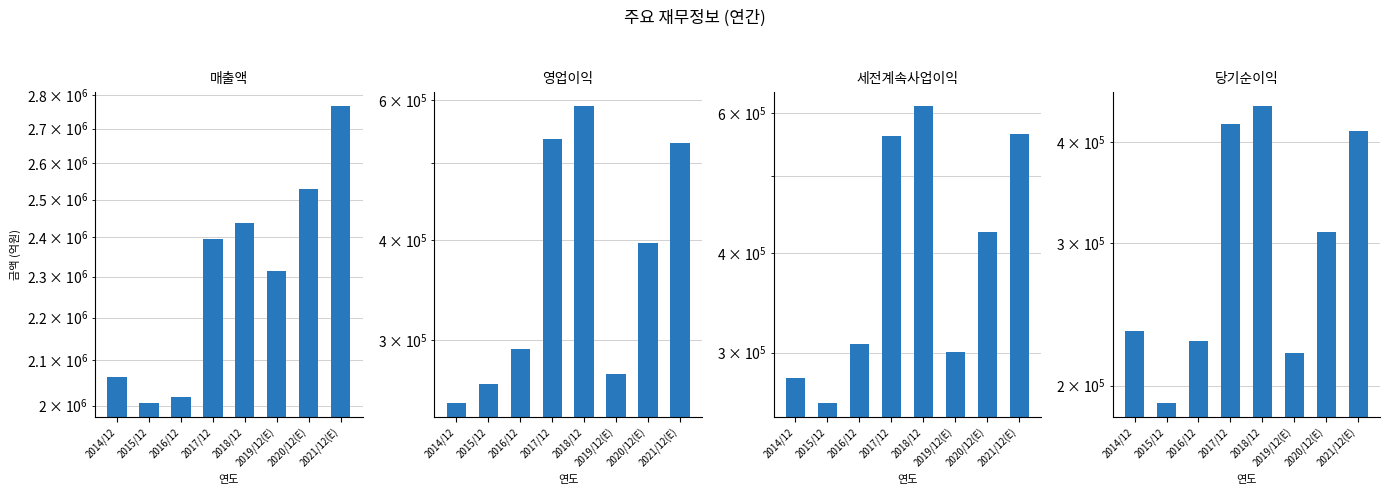

True or false: 세전계속사업이익 has a value of 1099248 at 2018/12.

False